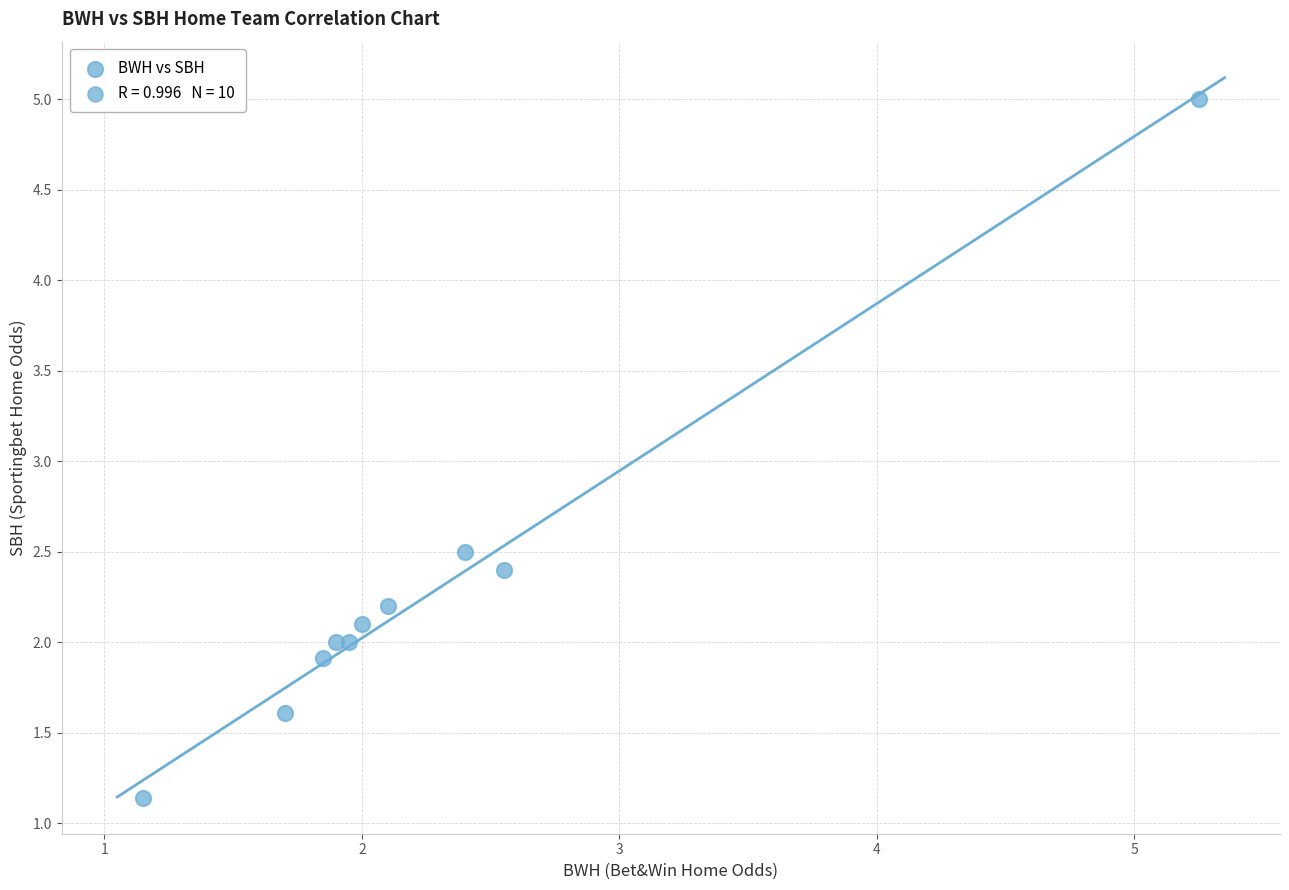

What Y value in the scatter plot is closest to 3?

2.5